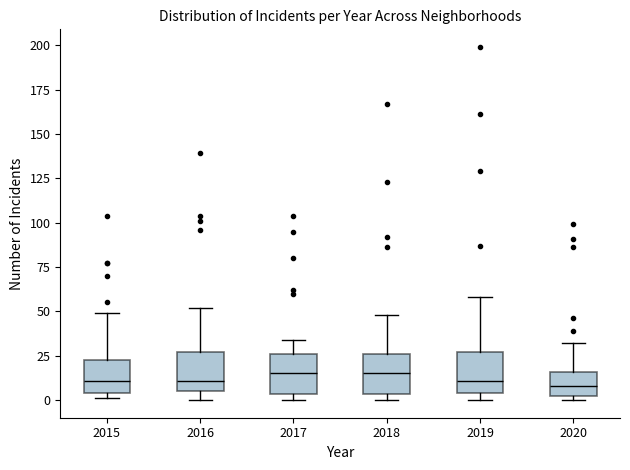

Reading left to right, transcribe this box plot: for each box, give where its median line is, the range the box spans, and where its two whiskers end, as read against the y-axis. The values are not printed on the chart, so give them approximately, as read against the axis.

2015: median 10, box 5 to 25, whiskers 0 to 50
2016: median 10, box 5 to 25, whiskers 0 to 50
2017: median 15, box 5 to 25, whiskers 0 to 35
2018: median 15, box 5 to 25, whiskers 0 to 50
2019: median 10, box 5 to 25, whiskers 0 to 60
2020: median 10, box 5 to 15, whiskers 0 to 30